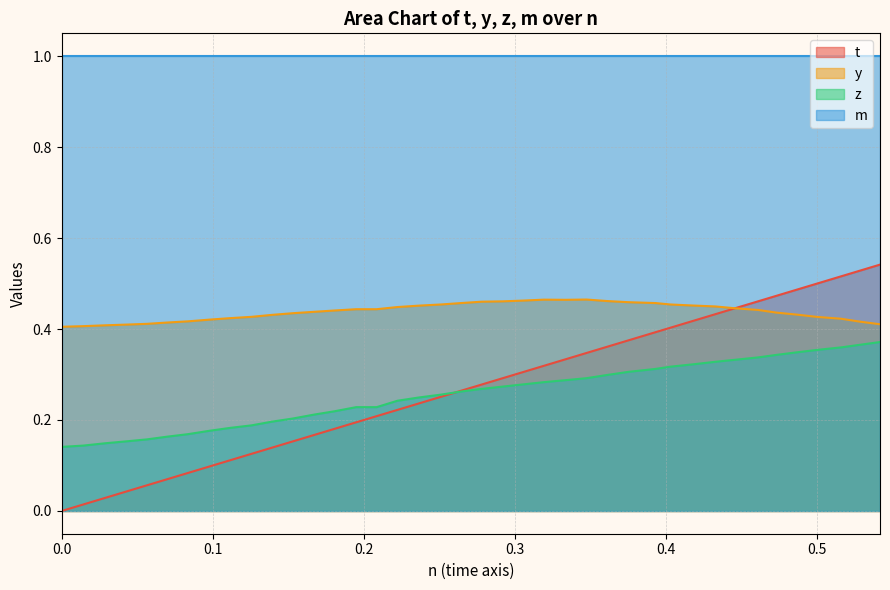

Which series has the widest spread of values?

t